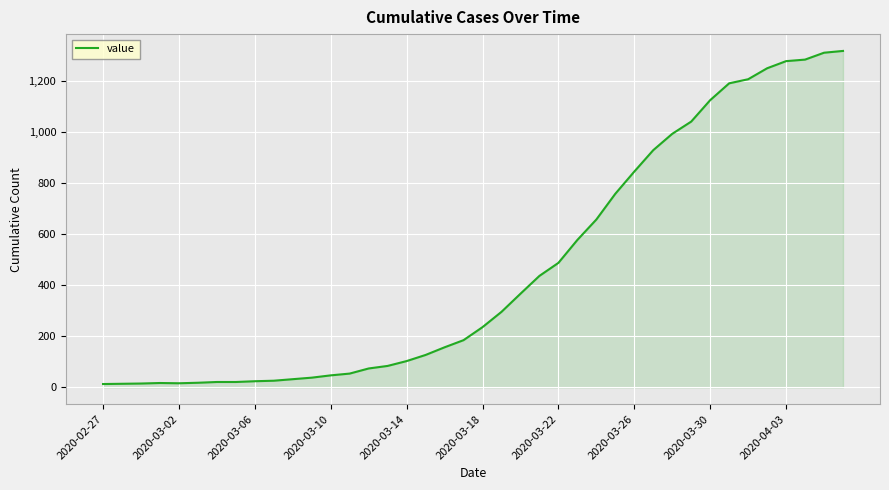

What is the greatest value displayed?

1319